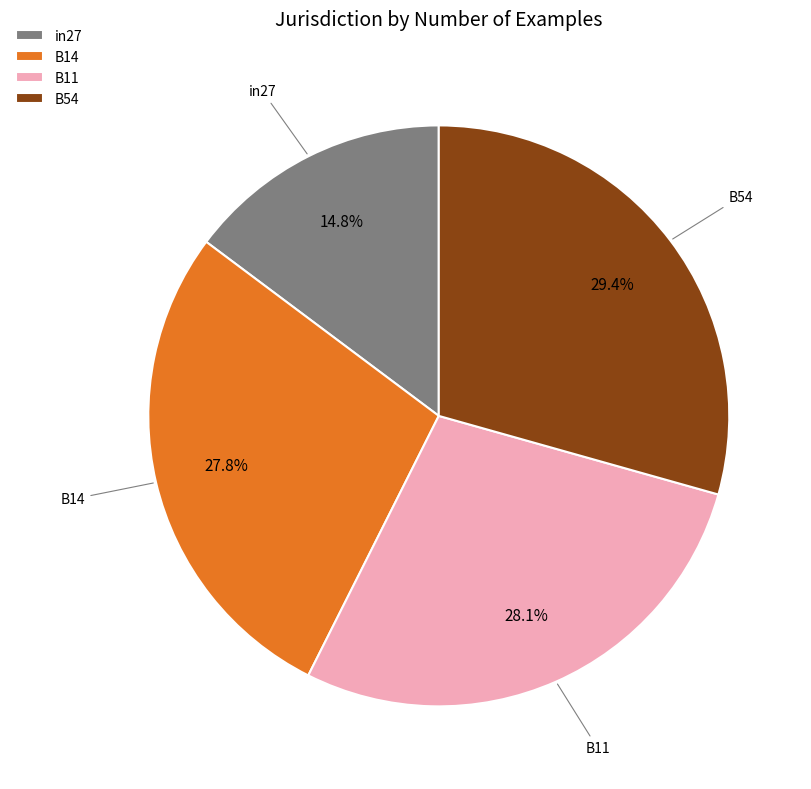

Do B11 and B54 together represent more than half of the pie?

Yes